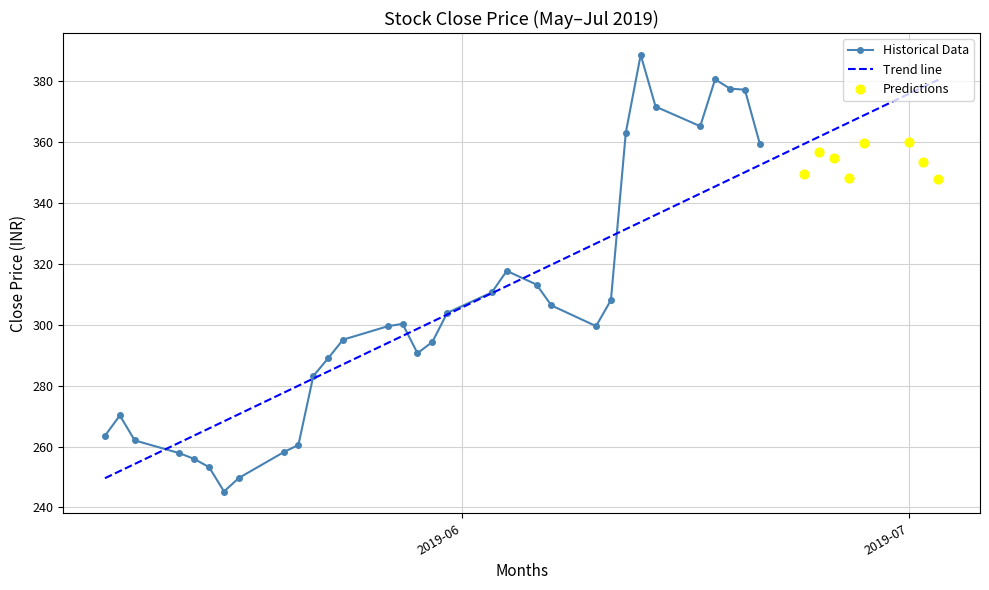

Between 22 and 13, which is larger?

22